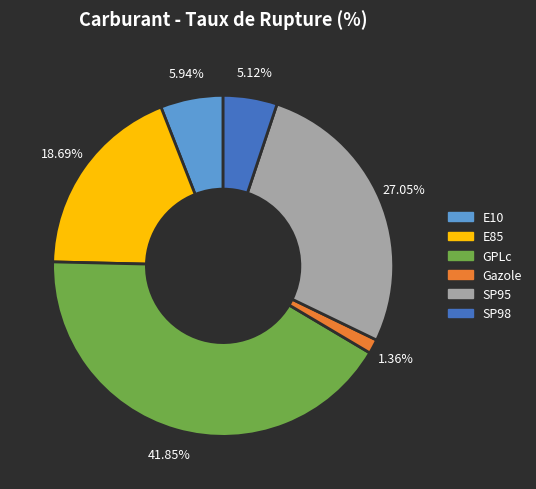

True or false: Gazole accounts for 11% of the total.

False